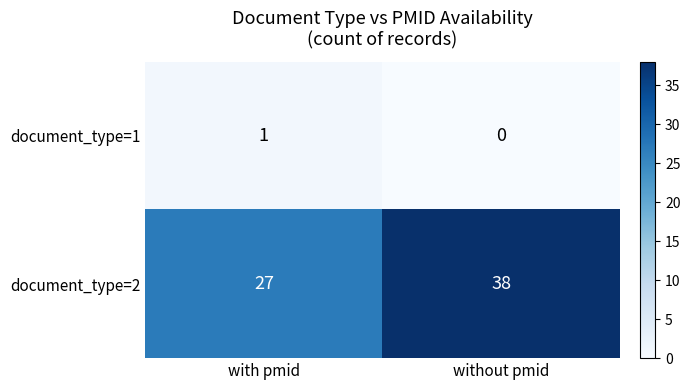

What is the sum of the document_type=2 values at without pmid and with pmid?

65